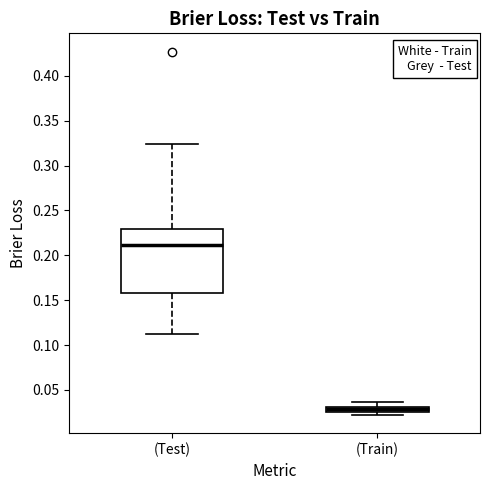

Where does the upper whisker of the box for (Train) end on the y-axis? The values are not printed on the chart, so give them approximately, as read against the axis.

0.035